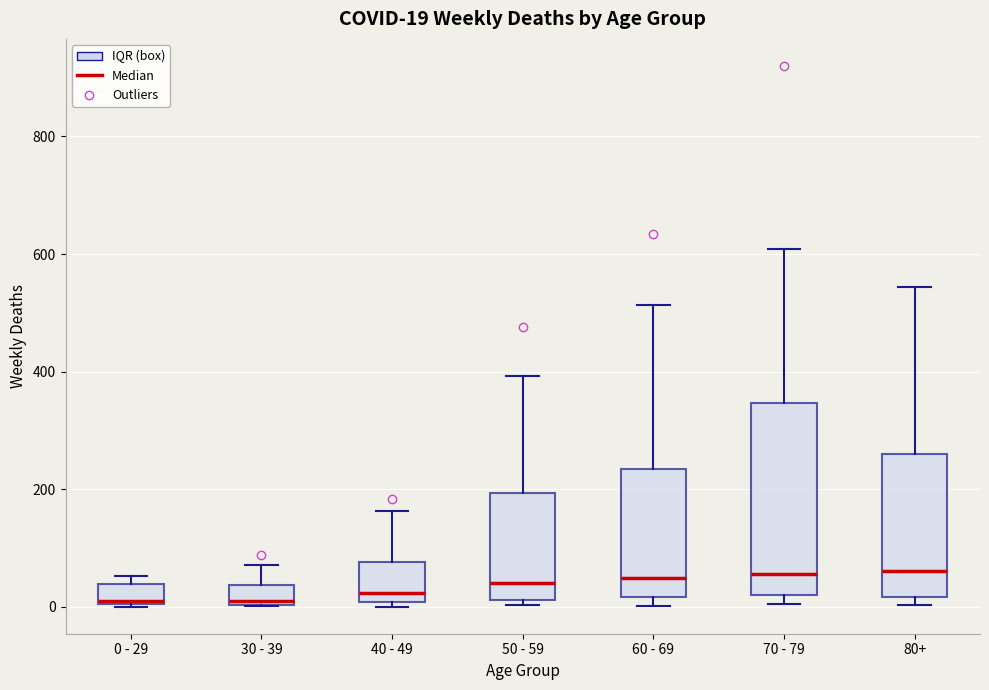

Which box is the tallest, from its lower edge to its upper edge?

70 - 79